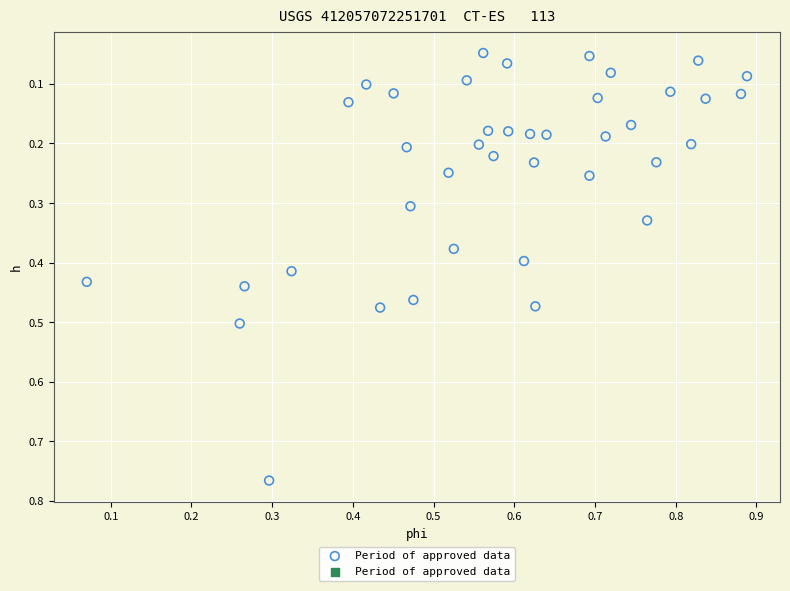

What is the range of Y values (max minus min)?

0.7